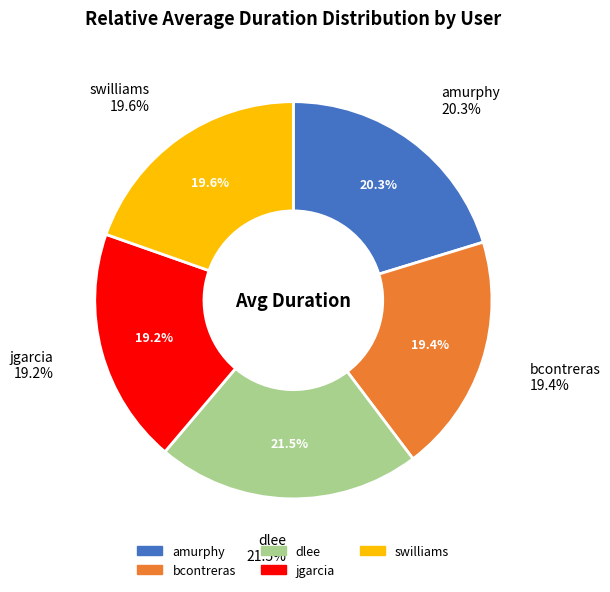

Rank the categories by value from lowest to highest.

jgarcia, bcontreras, swilliams, amurphy, dlee